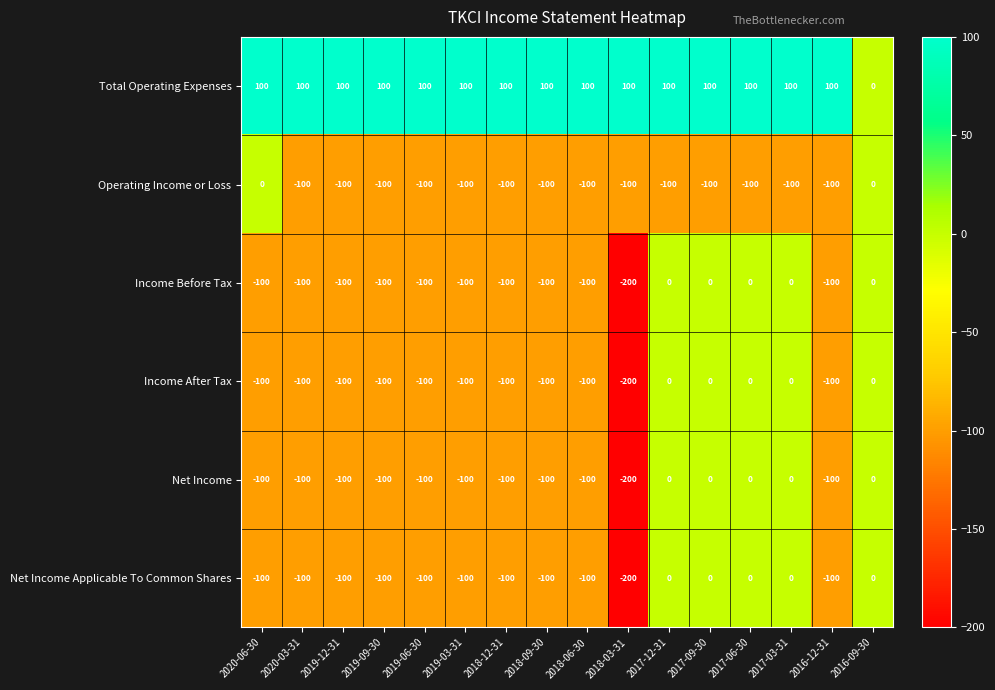

Which series has the largest total across all categories?

Total Operating Expenses